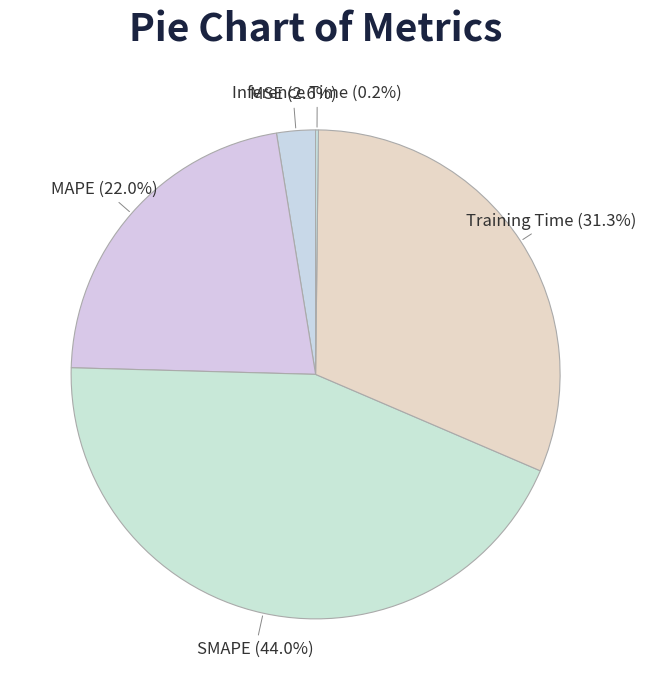

The MSE slice represents 14% of the pie. True or false?

False